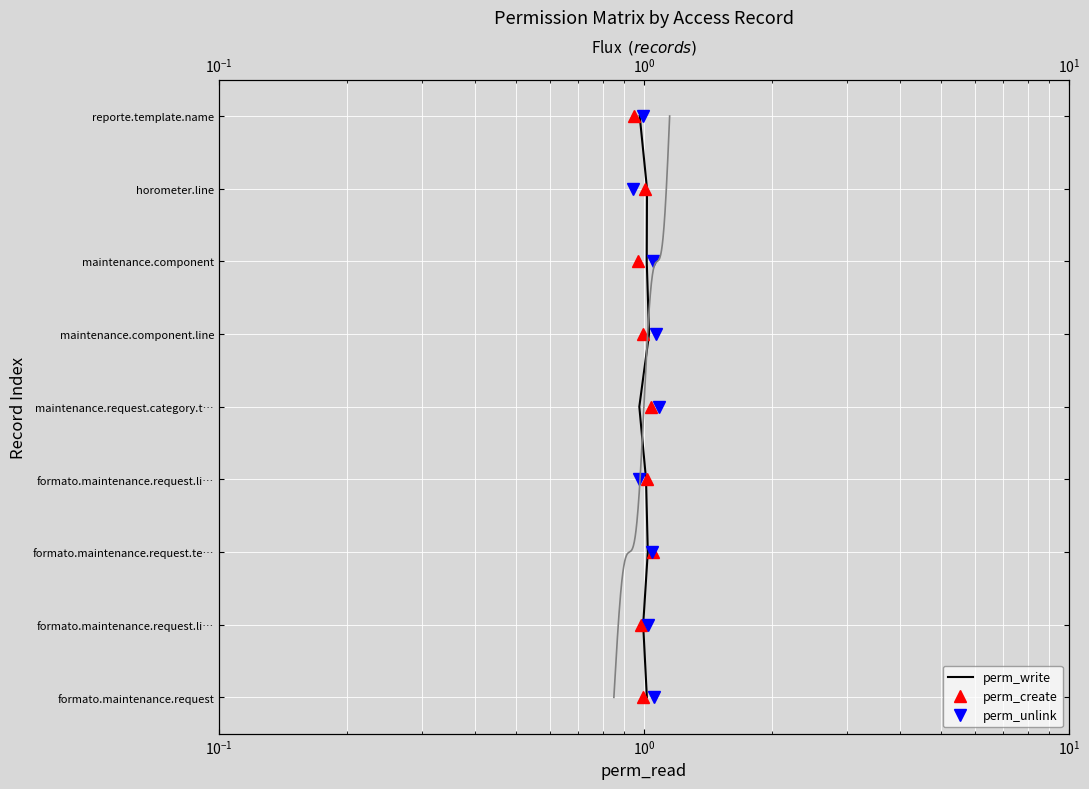

True or false: perm_create and perm_write intersect in this chart.

False